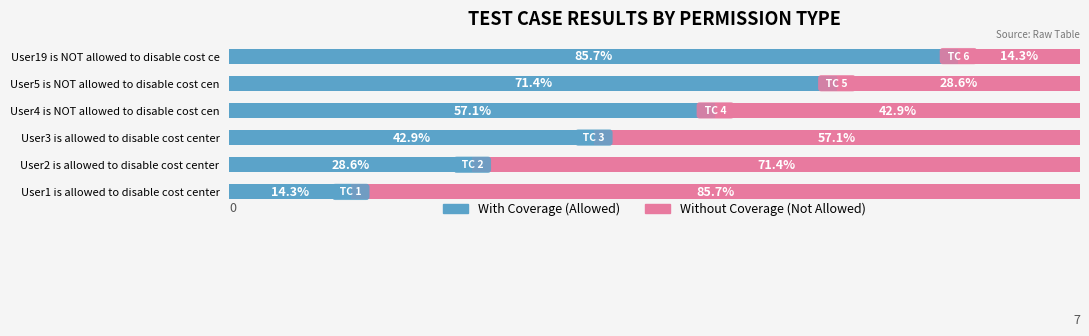

Reading left to right, what are all the values shown in this chart?

With Coverage (Allowed TC#): 1	2	3	4	5	6
Without Coverage (Remainder): 6	5	4	3	2	1